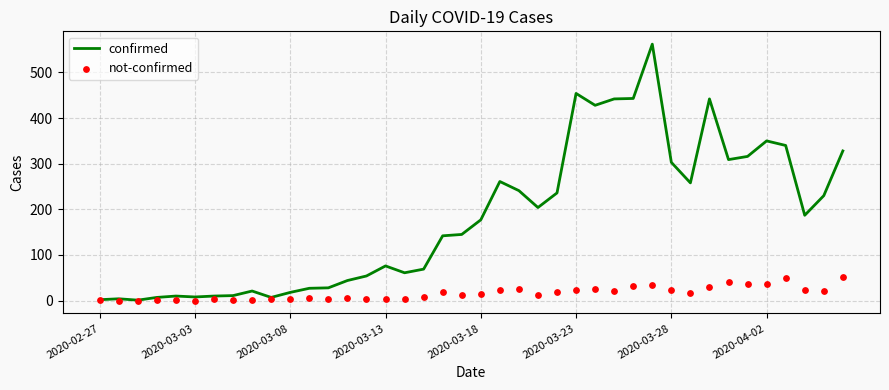

Which series has the largest total across all categories?

confirmed